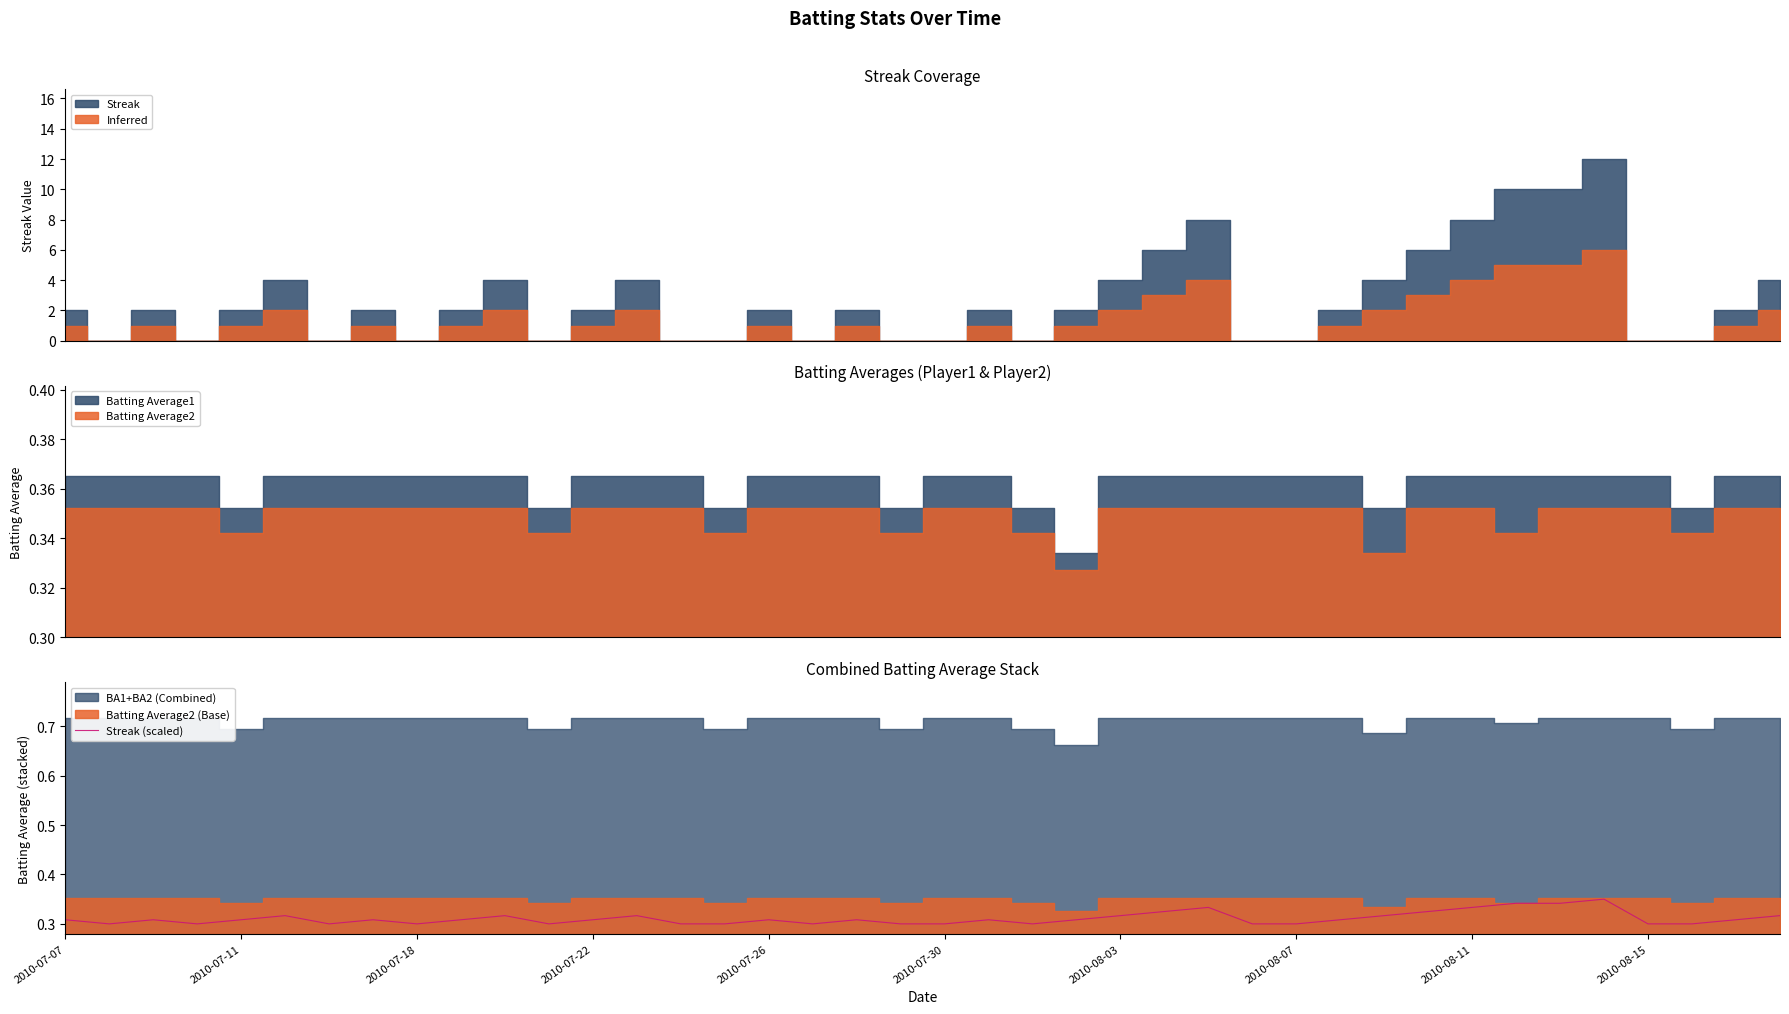

How many points are higher than both their immediate neighbors (excluding endpoints)?

10